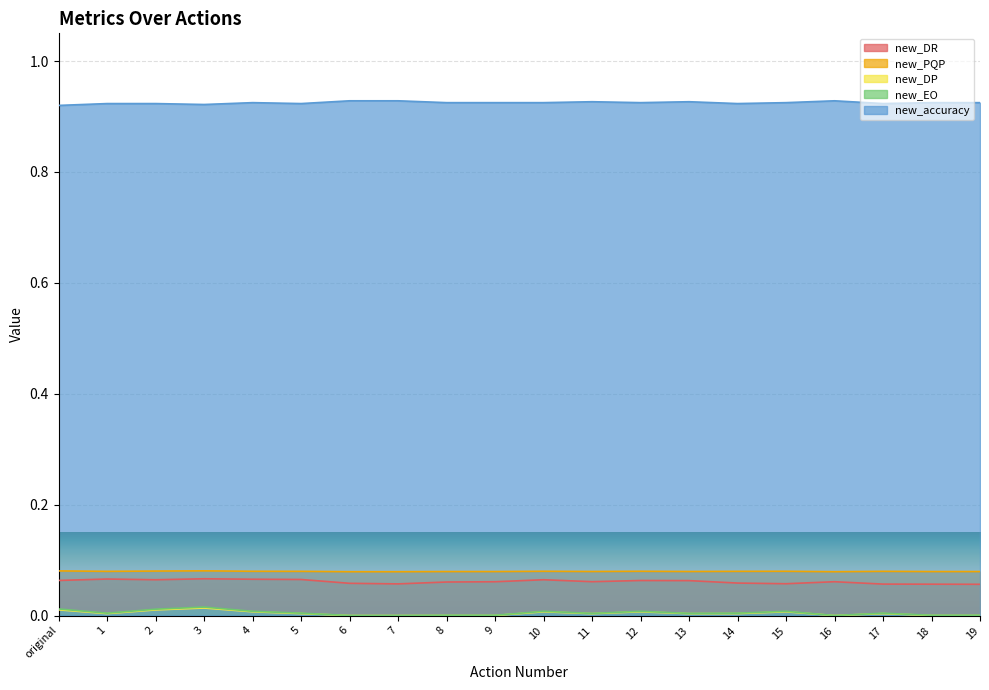

Which series has the largest range (max minus min)?

new_EO